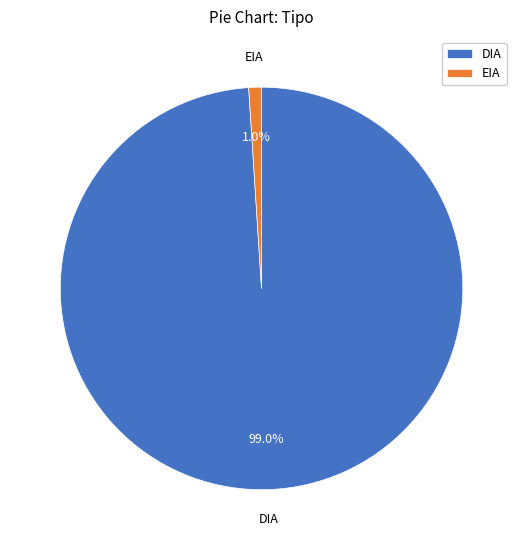

What percentage do DIA and EIA together represent?

100.0%